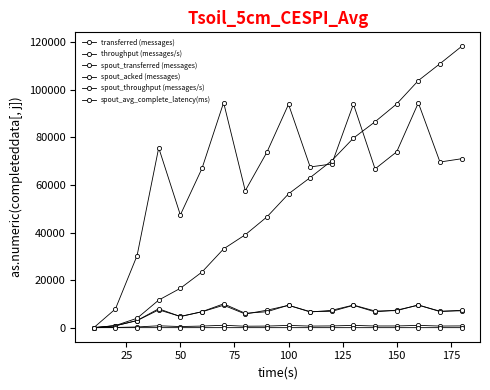

How many series are shown in this chart?

6